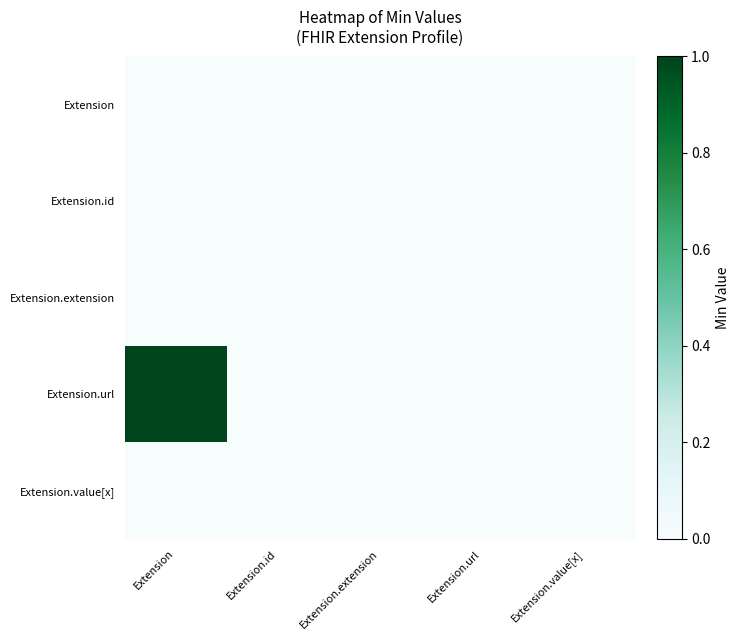

What is the total value across all series at Extension?

1